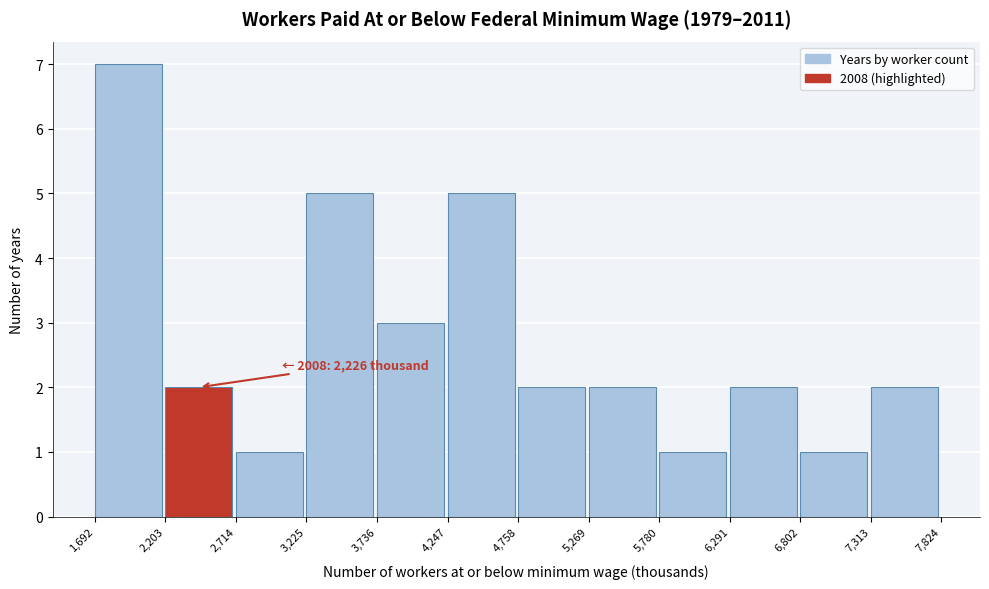

Which range on the x-axis has the tallest bar?

1,692 to 2,203